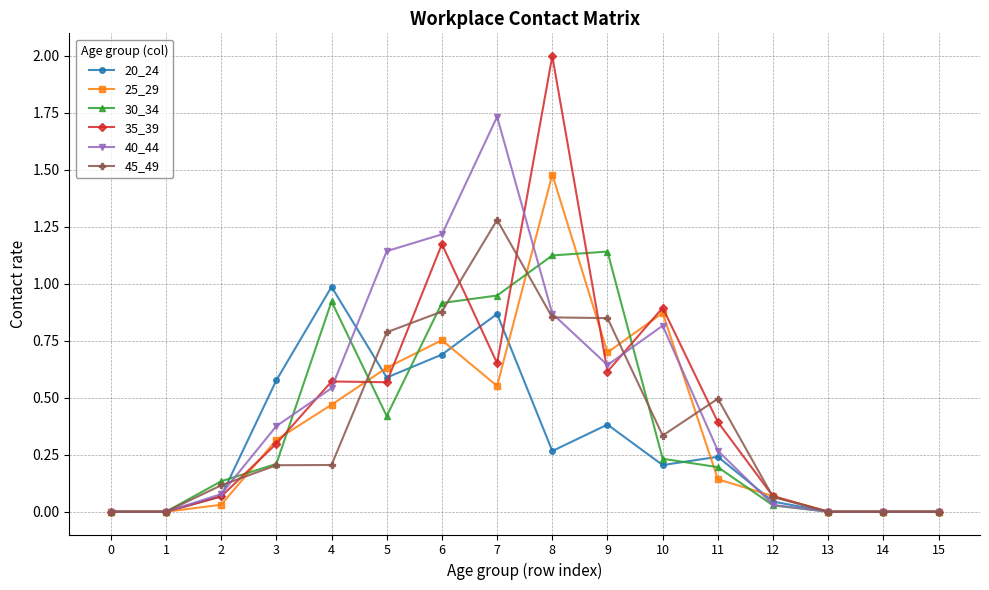

What are all the series names shown in the legend?

20_24, 25_29, 30_34, 35_39, 40_44, 45_49